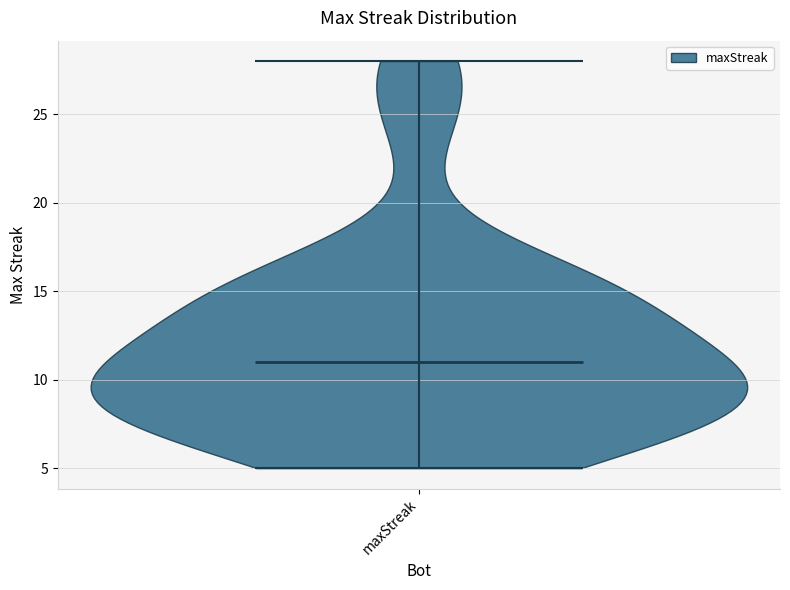

What is the lowest point the violin for maxStreak reaches on the y-axis? The values are not printed on the chart, so give them approximately, as read against the axis.

5